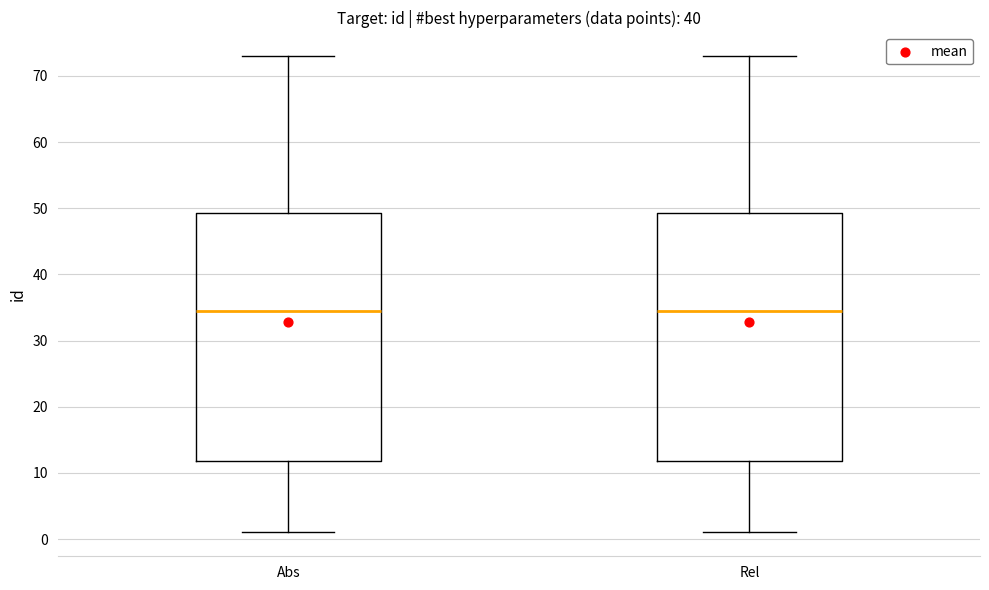

Reading left to right, transcribe this box plot: for each box, give where its median line is, the range the box spans, and where its two whiskers end, as read against the y-axis. The values are not printed on the chart, so give them approximately, as read against the axis.

Abs: median 35, box 12 to 49, whiskers 1 to 73
Rel: median 35, box 12 to 49, whiskers 1 to 73